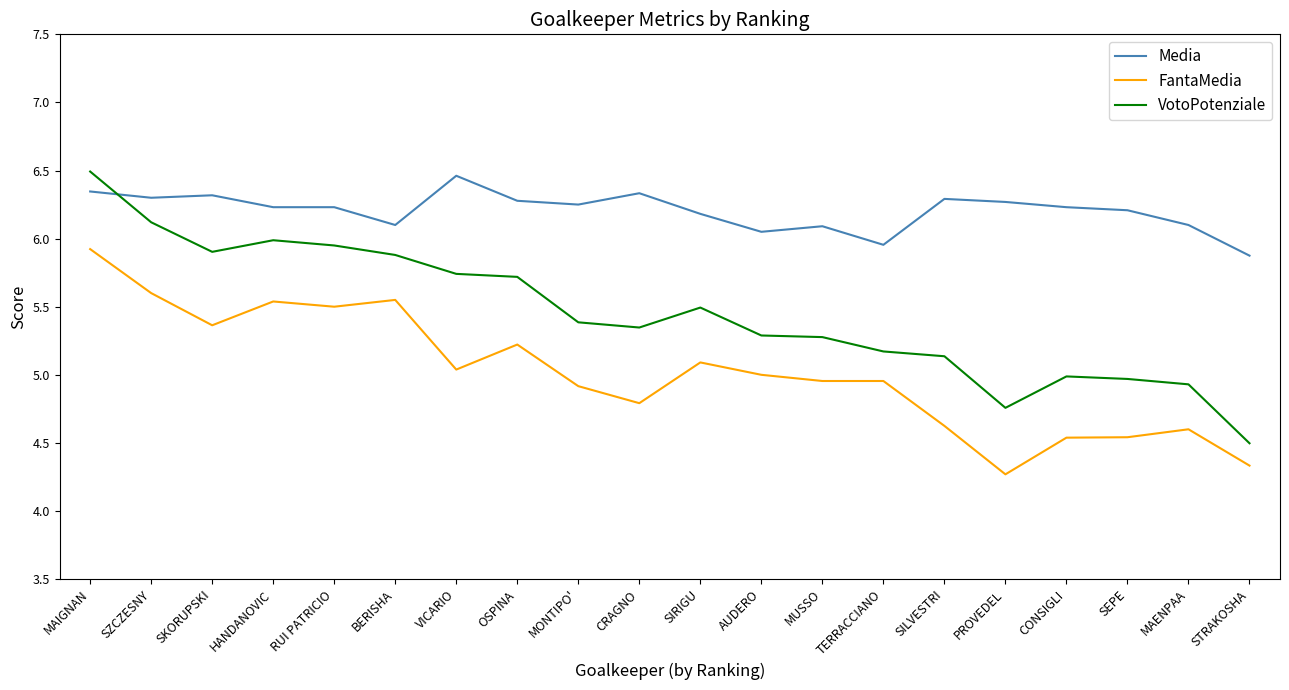

What is the difference between the maximum and second lowest values in the VotoPotenziale series?

1.7